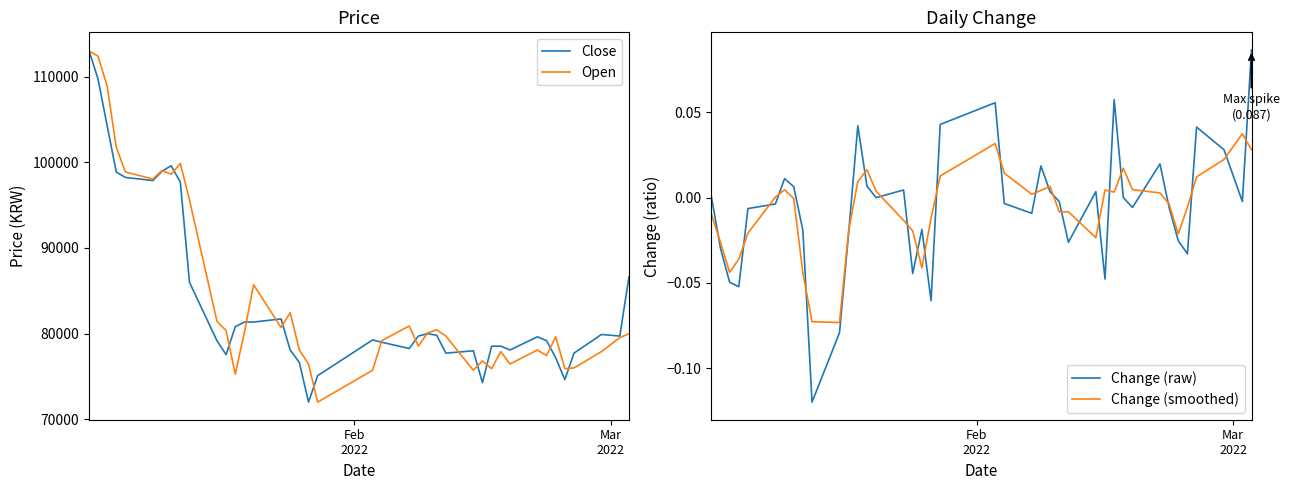

What is the lowest value of the Open series?

71982